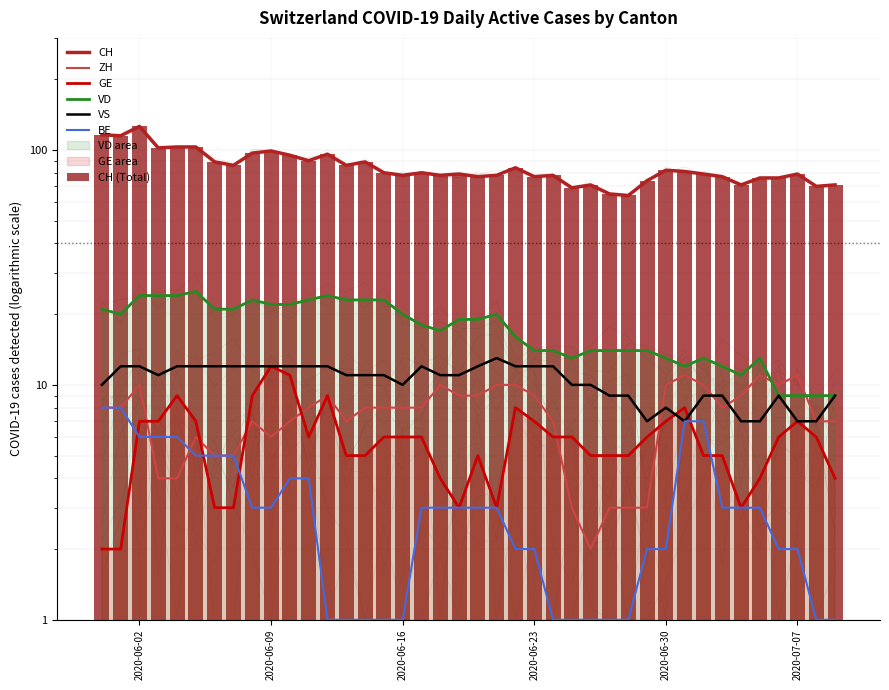

What is the difference between the maximum and minimum values in the CH series?

62